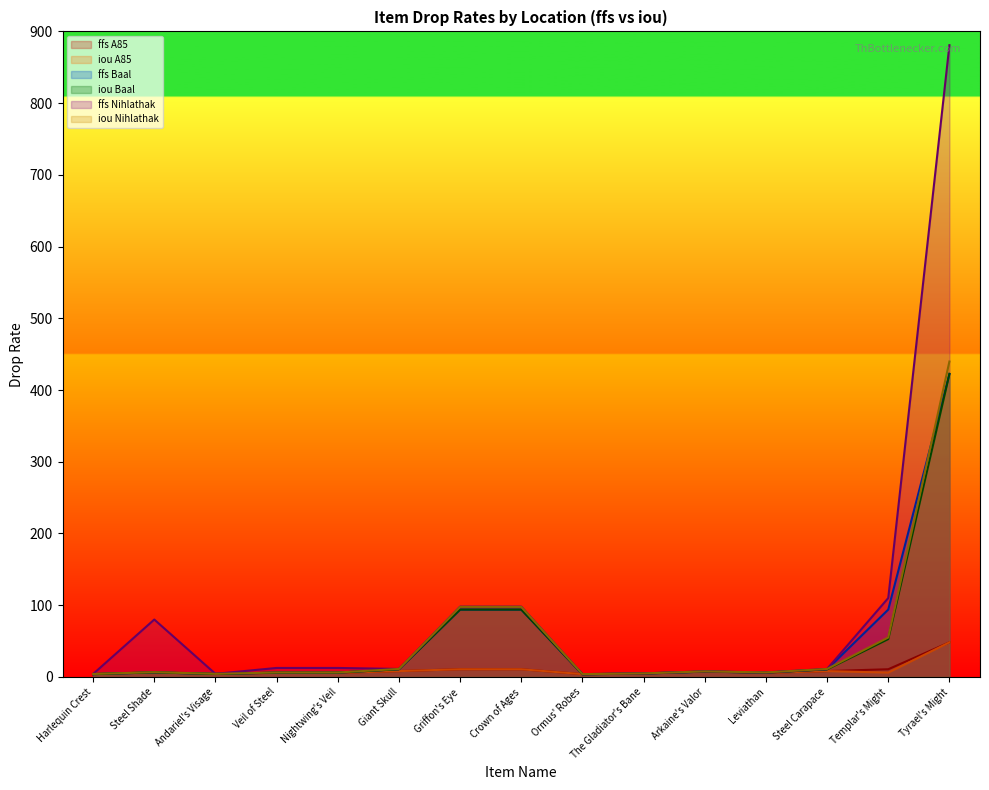

Reading right to left, extract all data points from this chart.

ffs A85: Tyrael's Might=48.2	Templar's Might=10.7	Steel Carapace=8.1	Leviathan=5.7	Arkaine's Valor=7.8	The Gladiator's Bane=4.9	Ormus' Robes=3.9	Crown of Ages=10.7	Griffon's Eye=10.7	Giant Skull=8.1	Nightwing's Veil=5.7	Veil of Steel=5.7	Andariel's Visage=4.3	Steel Shade=6.6	Harlequin Crest=4.1
iou A85: Tyrael's Might=48.2	Templar's Might=6.0	Steel Carapace=8.1	Leviathan=5.7	Arkaine's Valor=7.8	The Gladiator's Bane=4.9	Ormus' Robes=3.9	Crown of Ages=10.7	Griffon's Eye=10.7	Giant Skull=8.1	Nightwing's Veil=5.7	Veil of Steel=5.7	Andariel's Visage=4.3	Steel Shade=6.6	Harlequin Crest=4.1
ffs Baal: Tyrael's Might=422.5	Templar's Might=93.9	Steel Carapace=10.6	Leviathan=6.0	Arkaine's Valor=7.4	The Gladiator's Bane=4.7	Ormus' Robes=3.7	Crown of Ages=93.9	Griffon's Eye=93.9	Giant Skull=10.7	Nightwing's Veil=6.0	Veil of Steel=6.0	Andariel's Visage=4.1	Steel Shade=6.3	Harlequin Crest=3.9
iou Baal: Tyrael's Might=422.5	Templar's Might=52.8	Steel Carapace=10.6	Leviathan=6.0	Arkaine's Valor=7.4	The Gladiator's Bane=4.7	Ormus' Robes=3.7	Crown of Ages=93.9	Griffon's Eye=93.9	Giant Skull=10.7	Nightwing's Veil=6.0	Veil of Steel=6.0	Andariel's Visage=4.1	Steel Shade=6.3	Harlequin Crest=3.9
ffs Nihlathak: Tyrael's Might=880.8	Templar's Might=110.0	Steel Carapace=11.1	Leviathan=6.3	Arkaine's Valor=7.7	The Gladiator's Bane=4.9	Ormus' Robes=3.9	Crown of Ages=98.0	Griffon's Eye=98.0	Giant Skull=11.1	Nightwing's Veil=12.5	Veil of Steel=12.5	Andariel's Visage=4.3	Steel Shade=80.0	Harlequin Crest=4.1
iou Nihlathak: Tyrael's Might=439.7	Templar's Might=55.0	Steel Carapace=11.1	Leviathan=6.3	Arkaine's Valor=7.7	The Gladiator's Bane=4.9	Ormus' Robes=3.9	Crown of Ages=97.7	Griffon's Eye=97.7	Giant Skull=11.1	Nightwing's Veil=6.2	Veil of Steel=6.2	Andariel's Visage=4.3	Steel Shade=6.6	Harlequin Crest=4.1